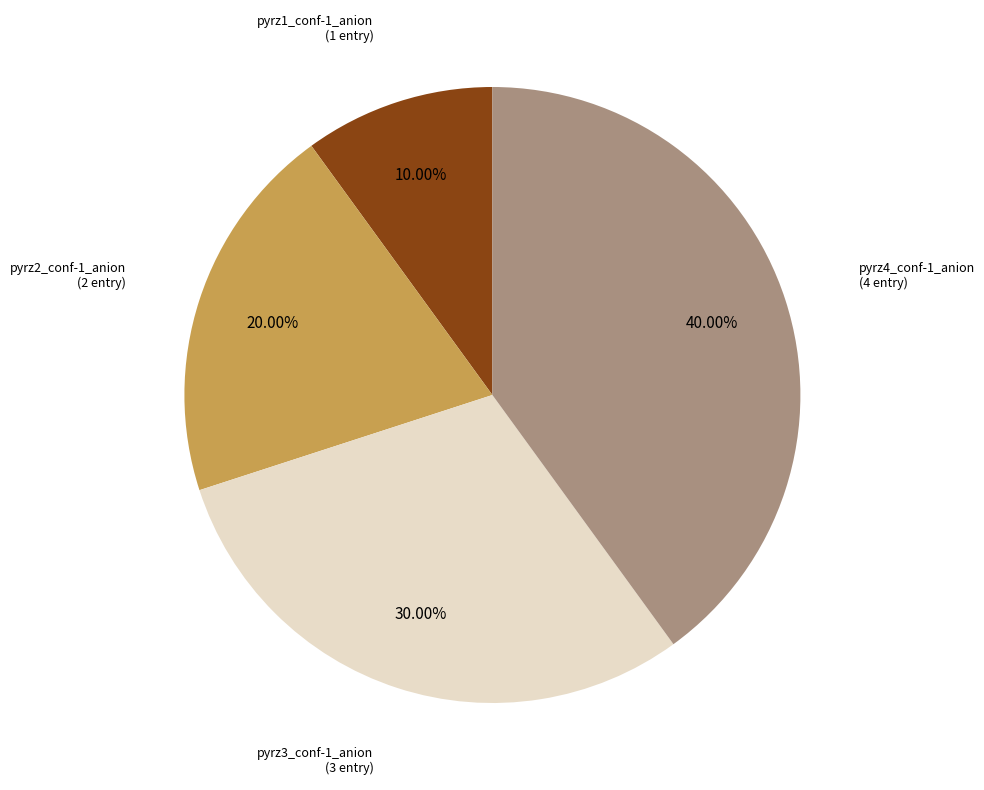

Does any single category account for the majority?

No